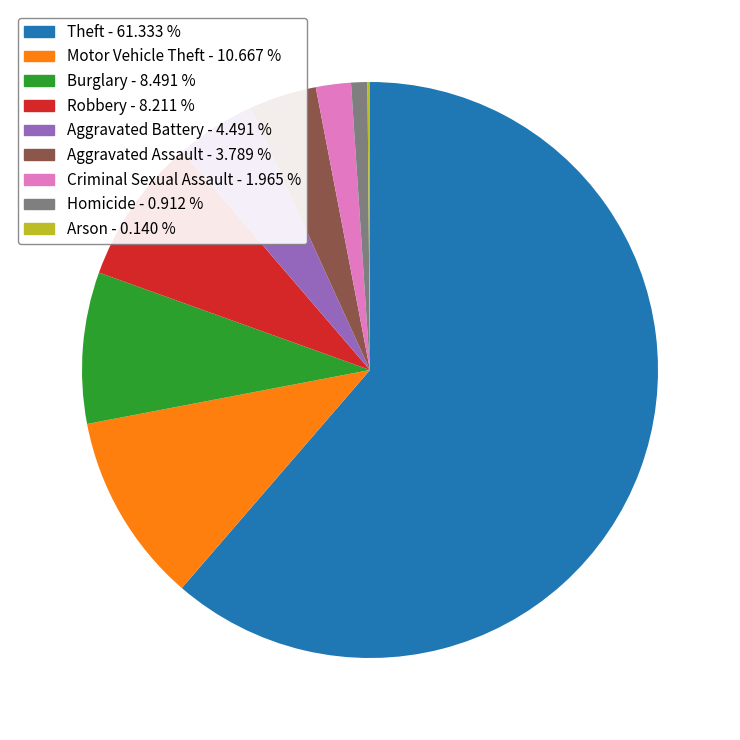

Approximately how many times larger is the value at Robbery compared to Burglary?

1.0